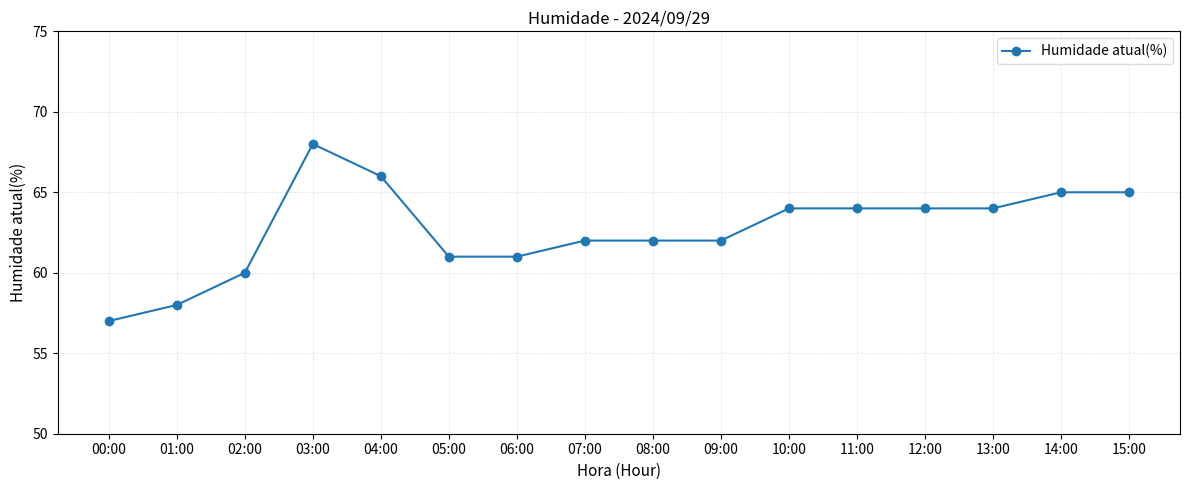

How many values are below 64?

8